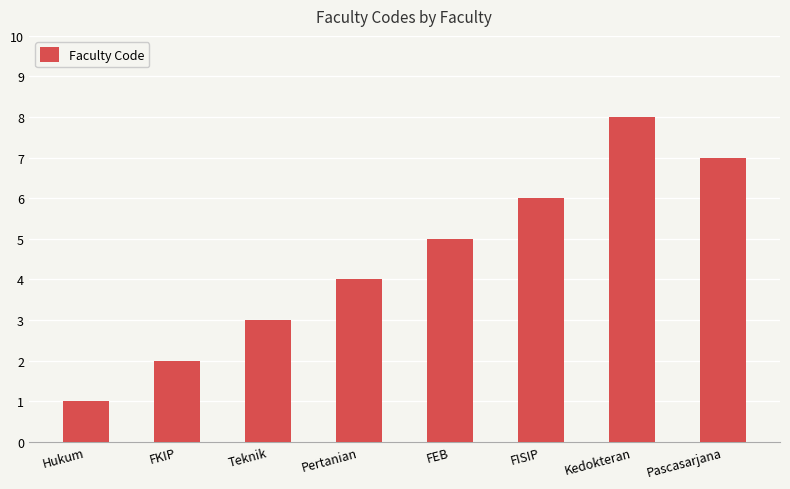

Is it true that the value at Pertanian is 4?

True